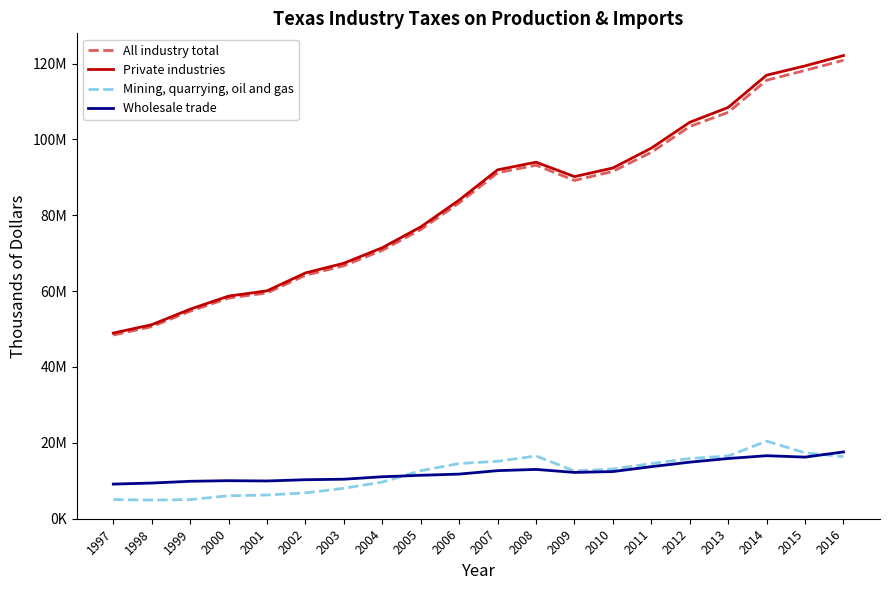

What is the value of the Private industries point at the 14th from the left?

92459636